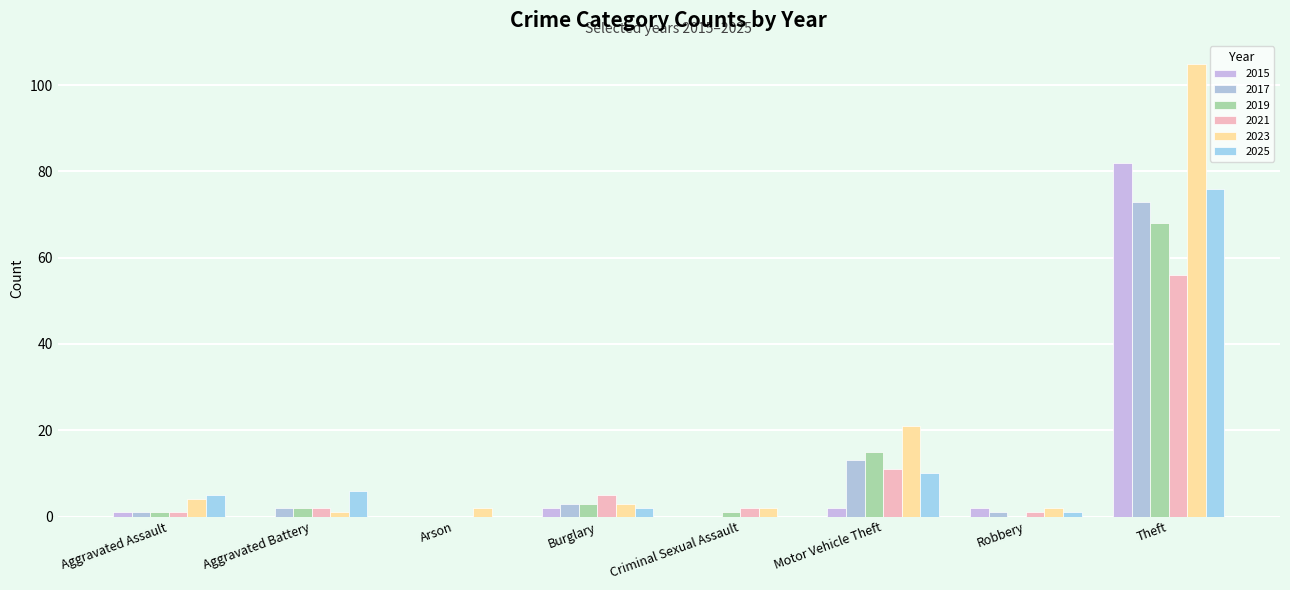

What is the minimum value for 2023?

1